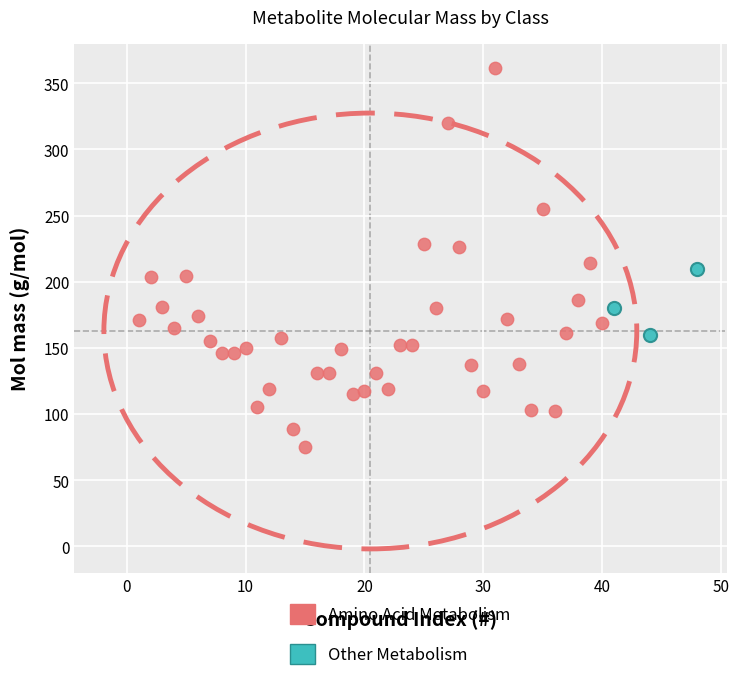

Which series reaches the minimum Y coordinate?

Amino Acid Metabolism